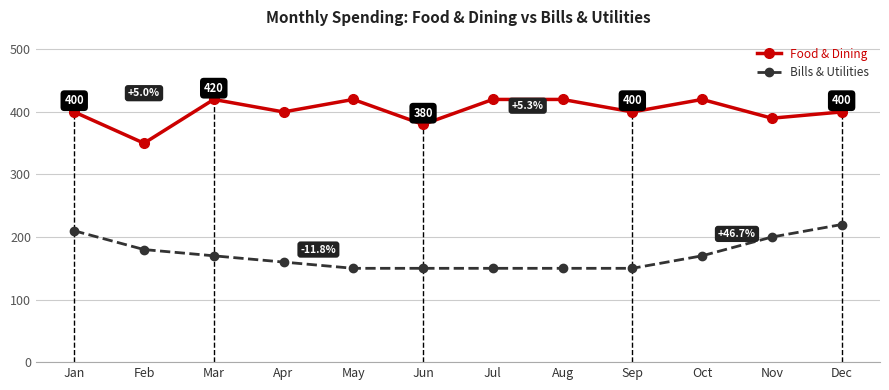

What is the total value across all series at Jul?

570